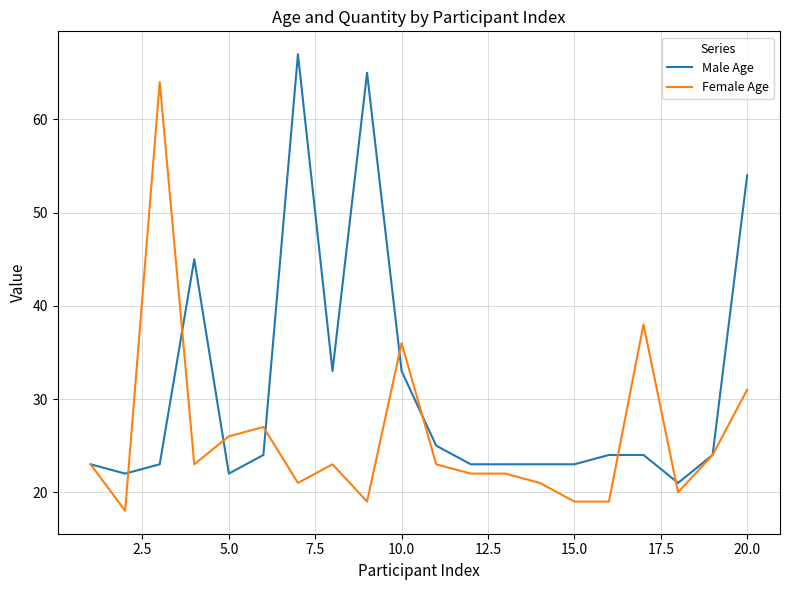

How many distinct data groups are displayed?

2